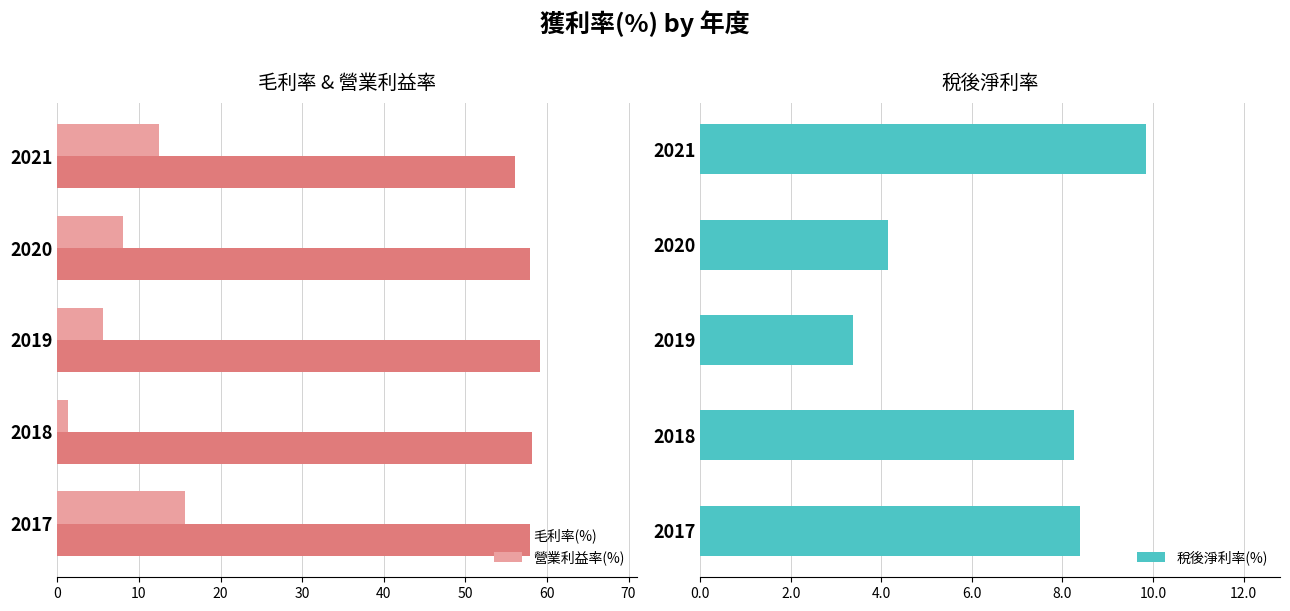

Count the number of data series in this chart.

3